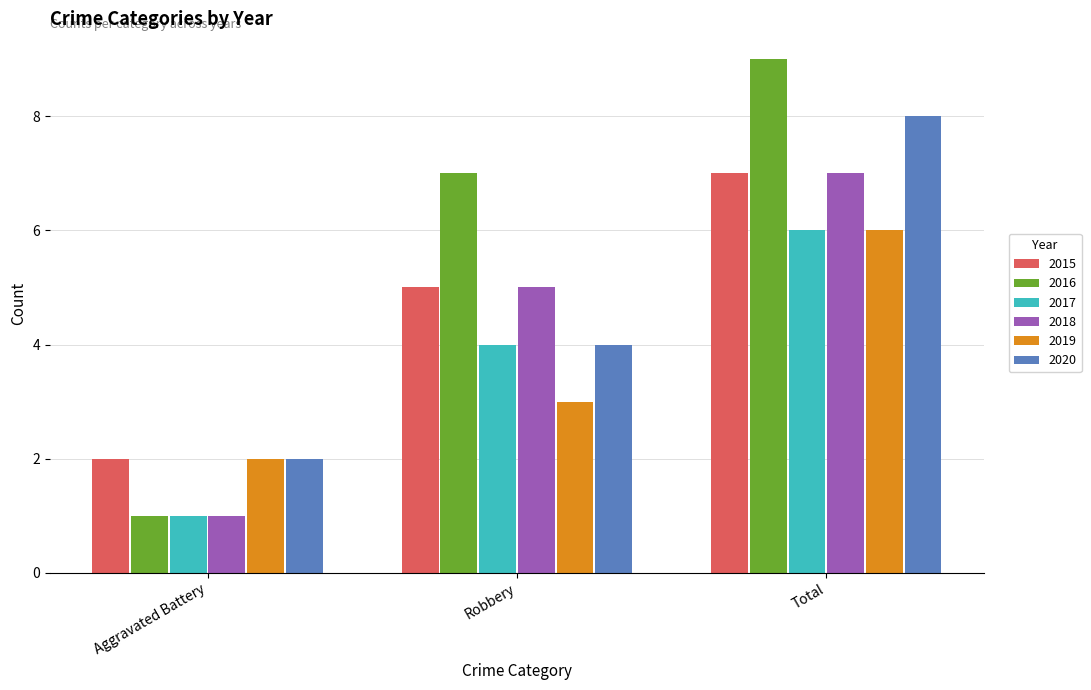

What position from the left is Aggravated Battery?

1